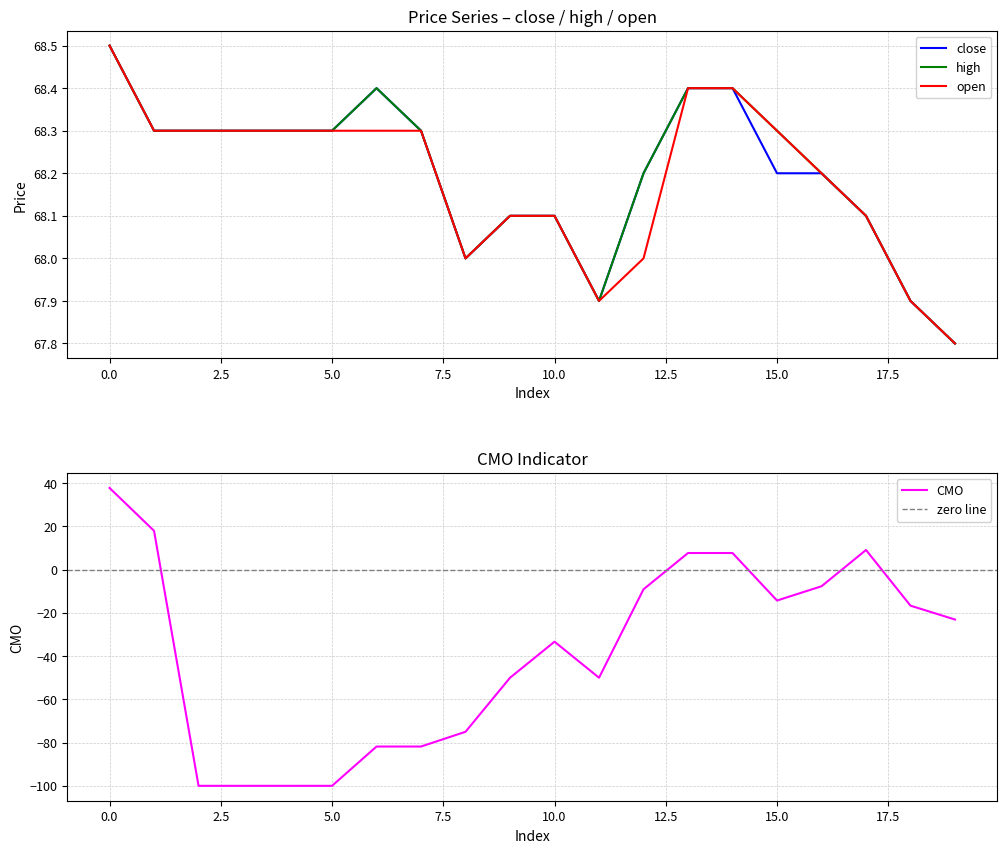

What is the greatest value displayed?

68.5